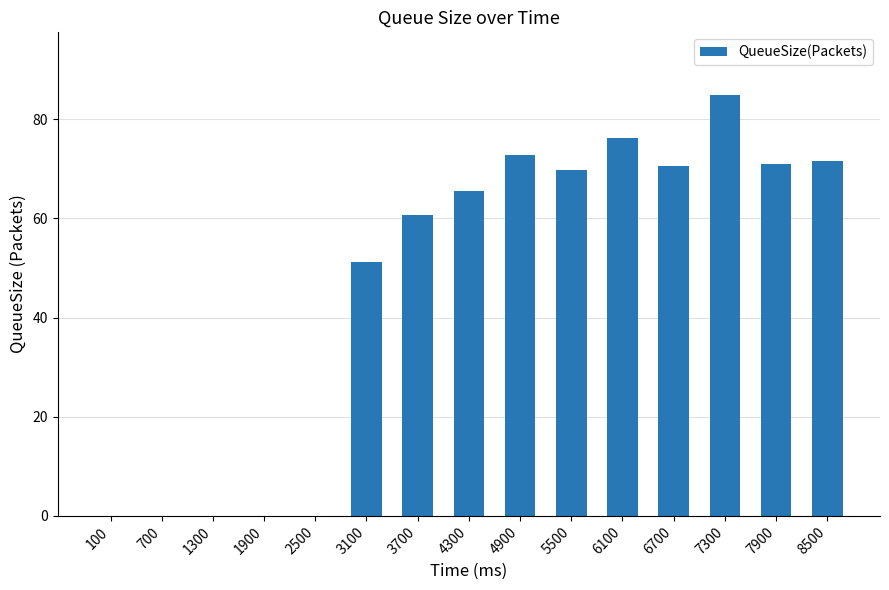

Between 6700 and 8500, which is larger?

8500